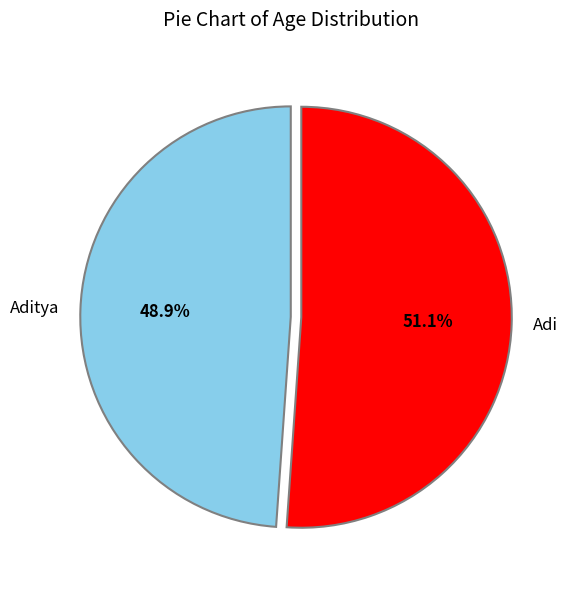

Is Aditya the majority of the pie?

No